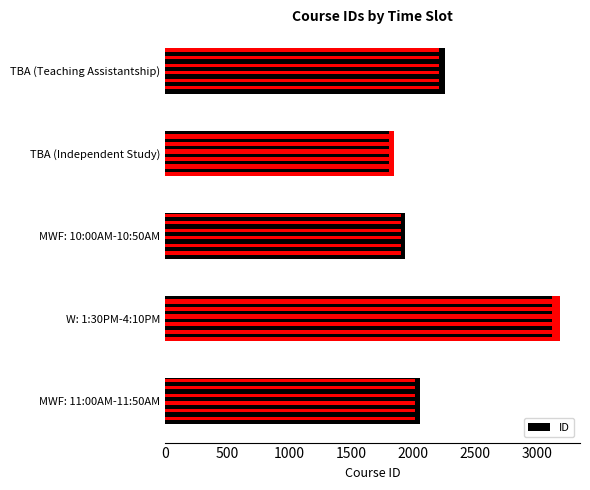

How many data points are less than 2056?

2